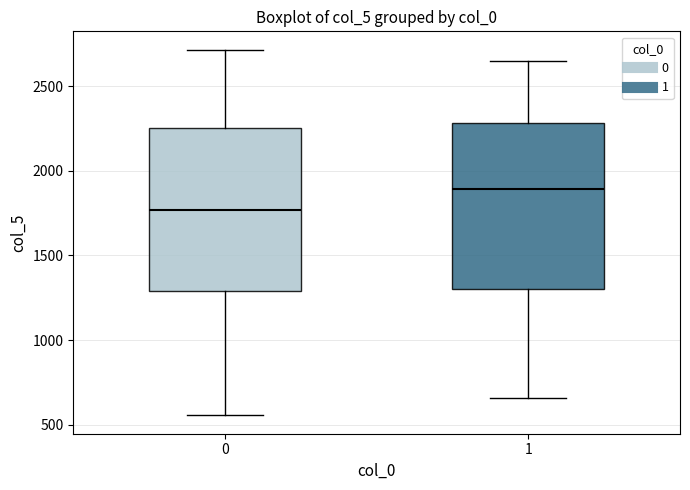

Reading left to right, transcribe this box plot: for each box, give where its median line is, the range the box spans, and where its two whiskers end, as read against the y-axis. The values are not printed on the chart, so give them approximately, as read against the axis.

0: median 1750, box 1300 to 2250, whiskers 550 to 2700
1: median 1900, box 1300 to 2300, whiskers 650 to 2650